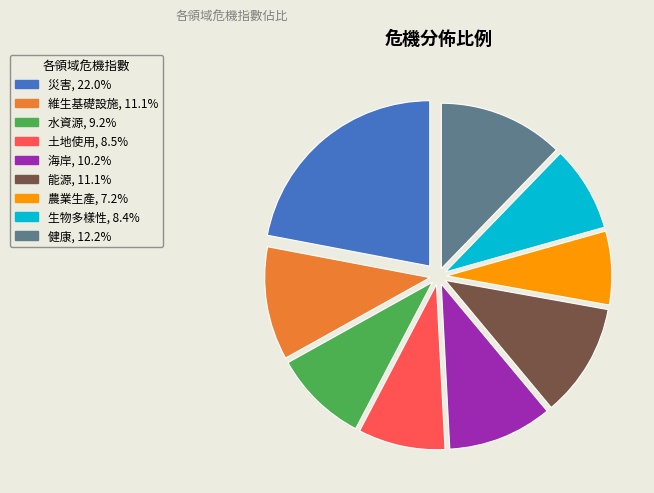

The 災害 slice represents 22% of the pie. True or false?

True